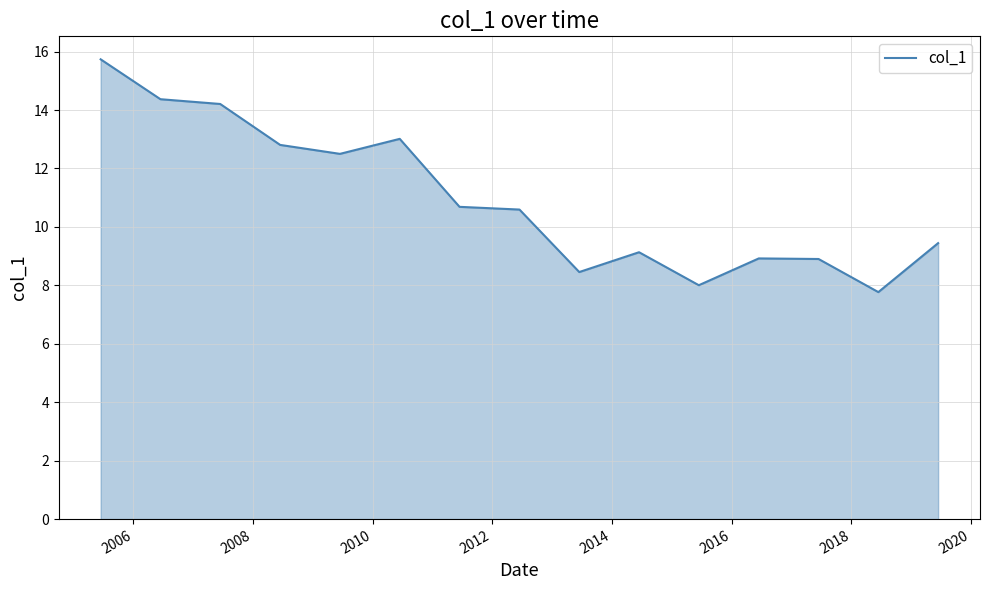

What is the maximum value shown in the chart?

15.7